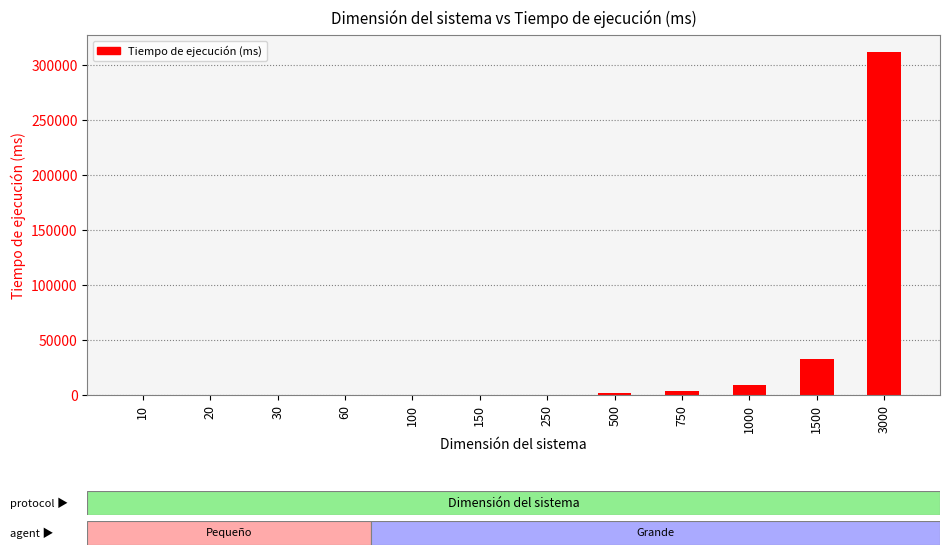

What is the change in value from 20 to 750?

+3540